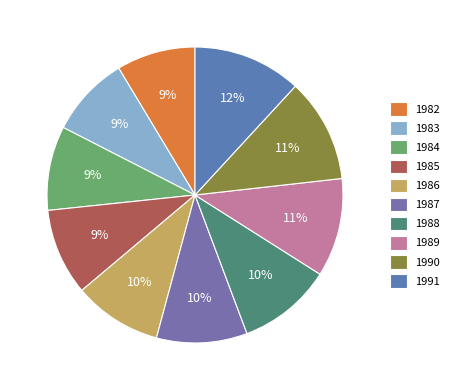

Count the number of slices in the pie.

10